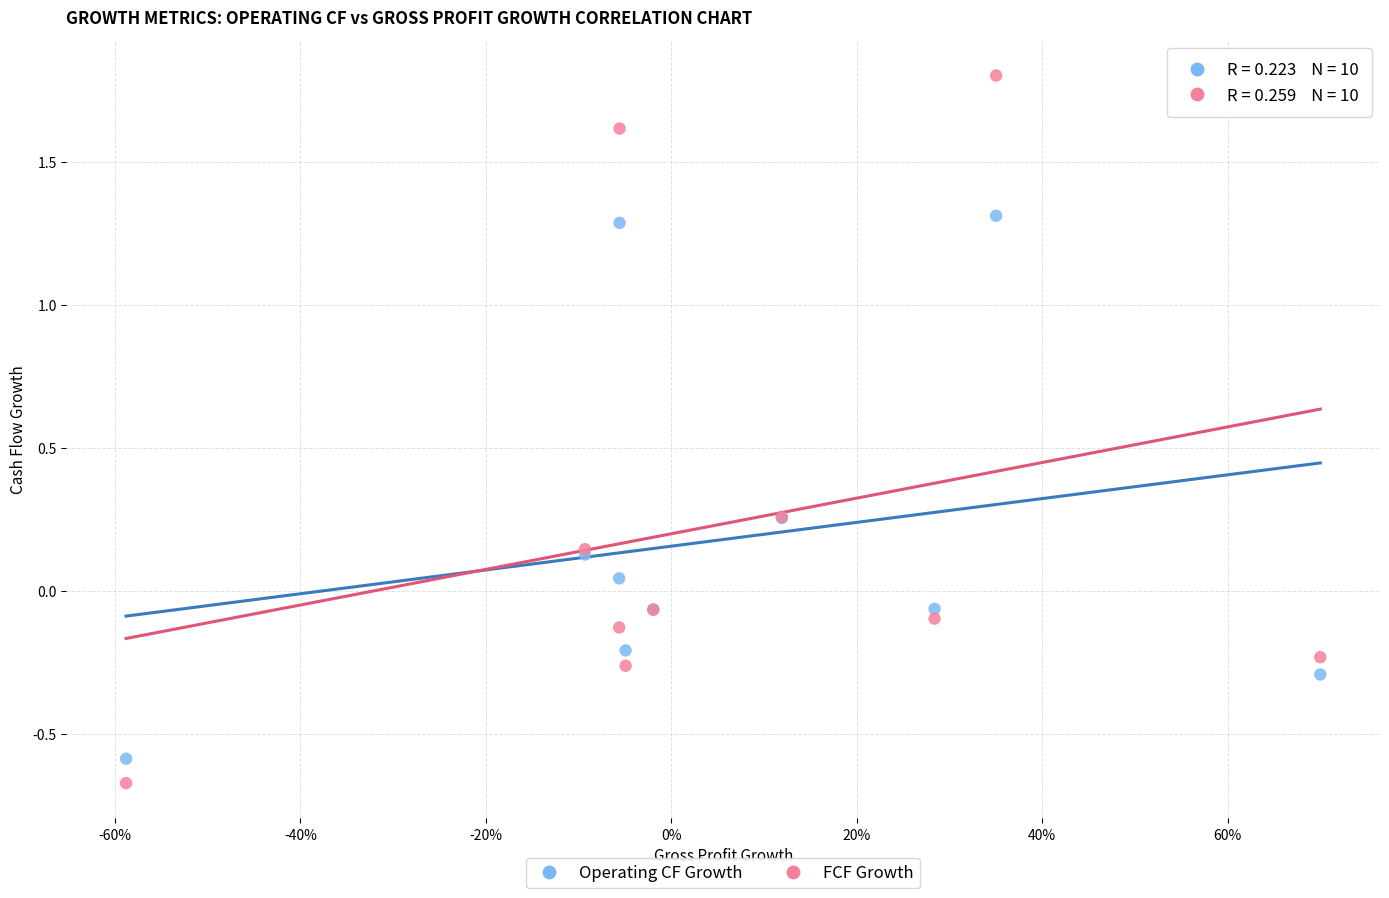

Which series reaches the maximum Y coordinate?

FCF Growth